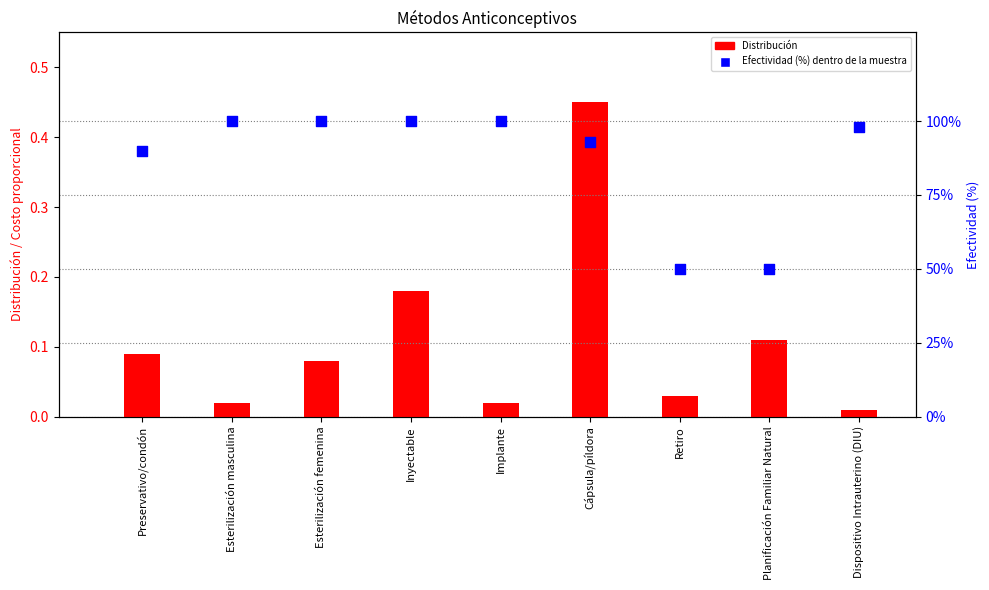

Which series has the largest Y range (max minus min)?

Efectividad (%) dentro de la muestra